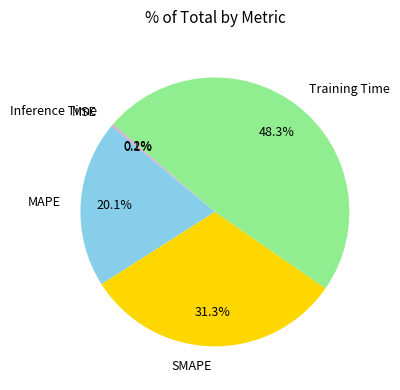

What is the largest slice in the pie chart?

Training Time